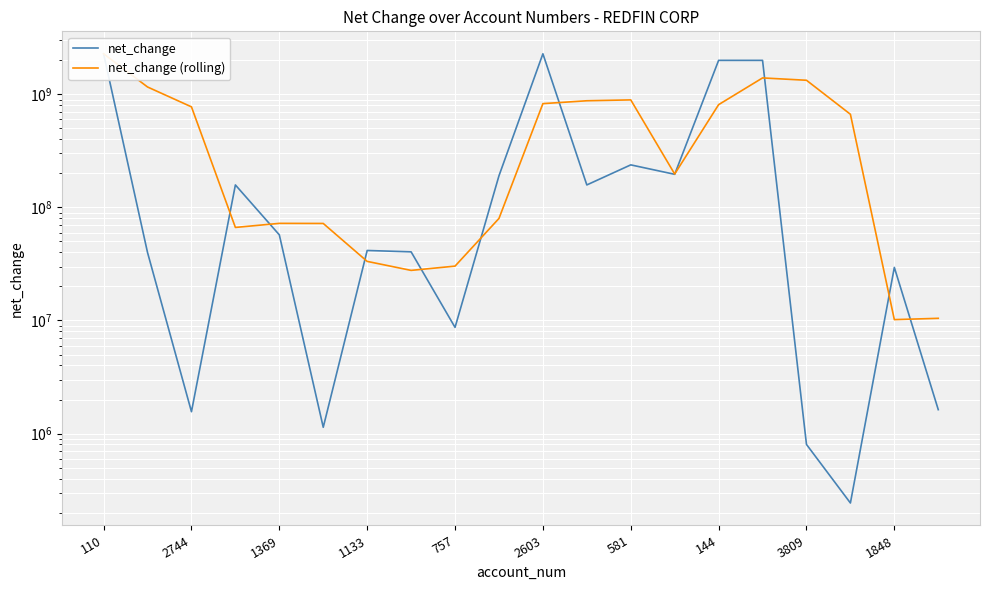

The value of net_change at 2744 is 1010666.5. True or false?

False